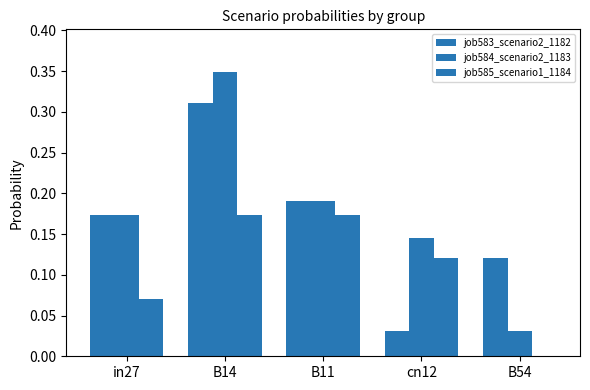

List the labels in order of job585_scenario1_1184 value, largest first.

B14, B11, cn12, in27, B54